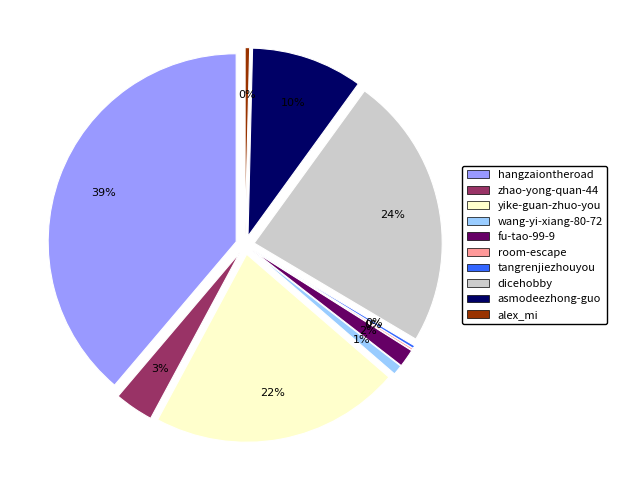

What is the ratio of the value at dicehobby to the value at zhao-yong-quan-44?

7.1